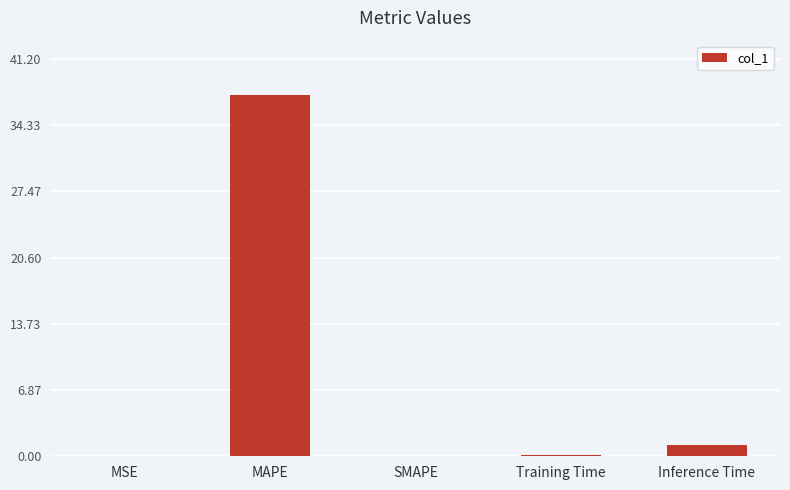

Which has a higher value, MAPE or MSE?

MAPE